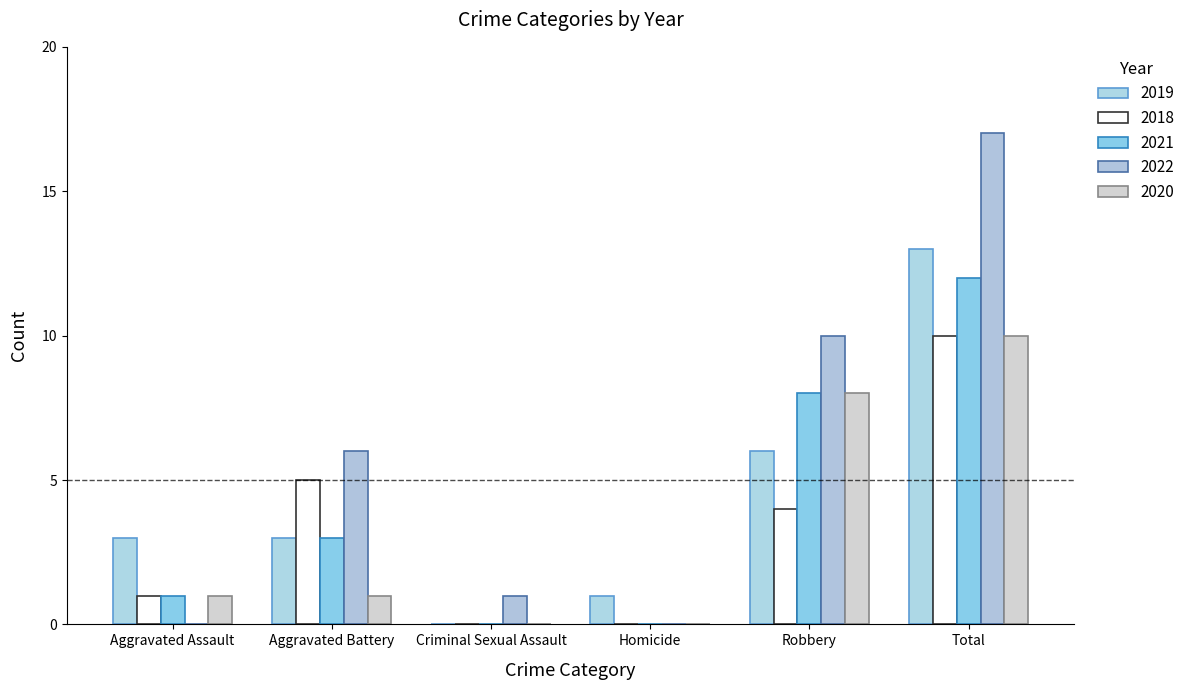

How many series are shown in this chart?

5